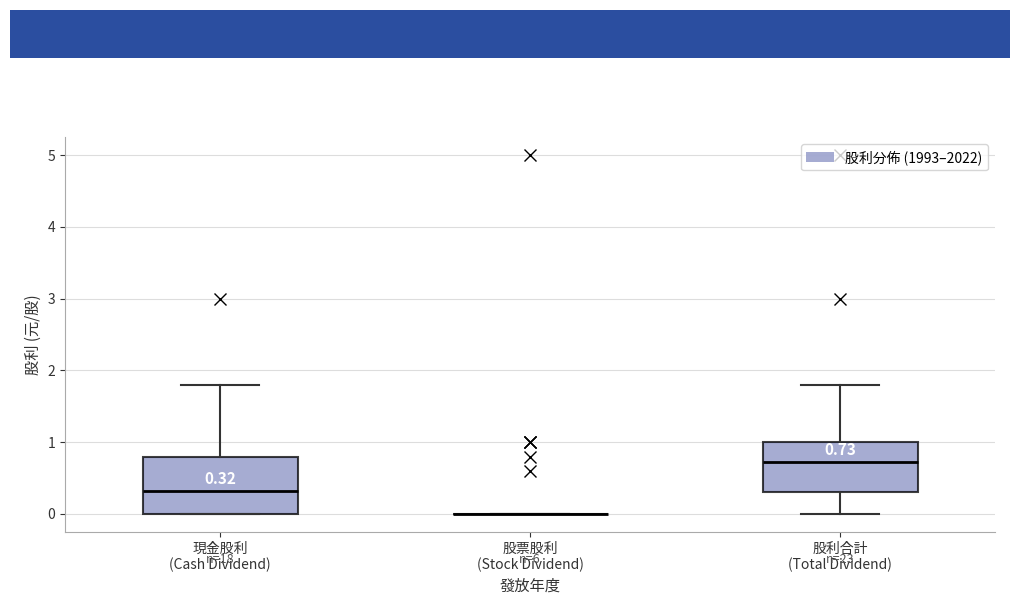

Which box is the tallest, from its lower edge to its upper edge?

現金股利 (Cash Dividend)